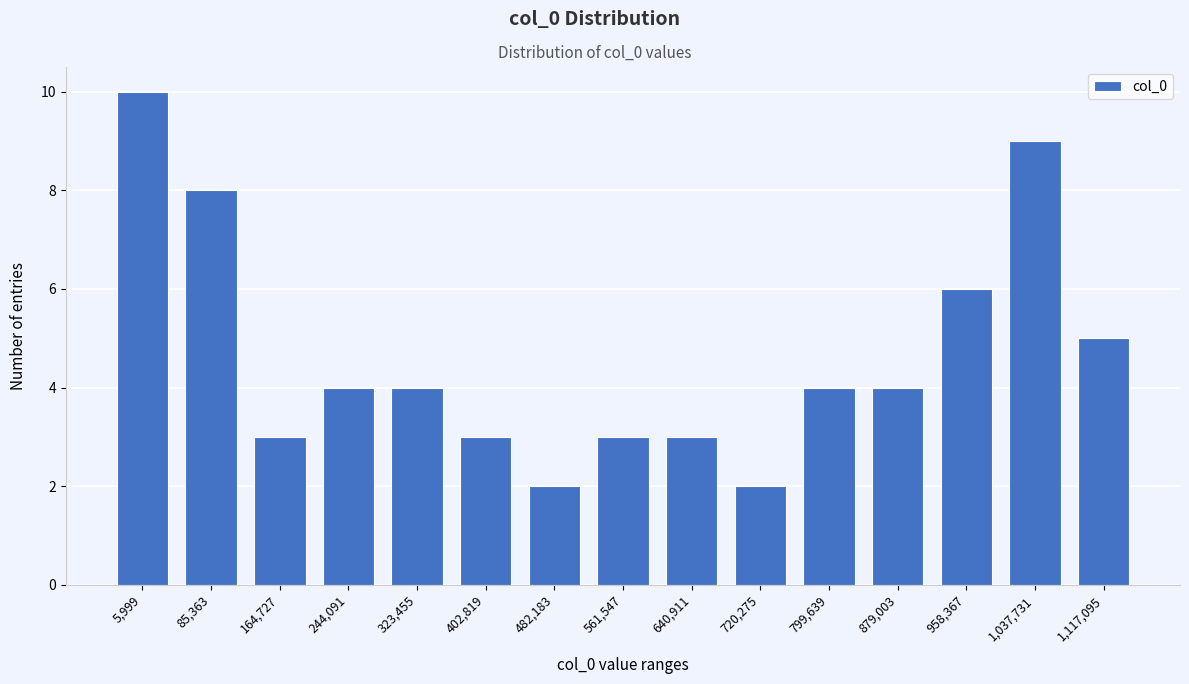

Reading right to left, what are all the values shown in this chart?

1,117,095=5	1,037,731=9	958,367=6	879,003=4	799,639=4	720,275=2	640,911=3	561,547=3	482,183=2	402,819=3	323,455=4	244,091=4	164,727=3	85,363=8	5,999=10